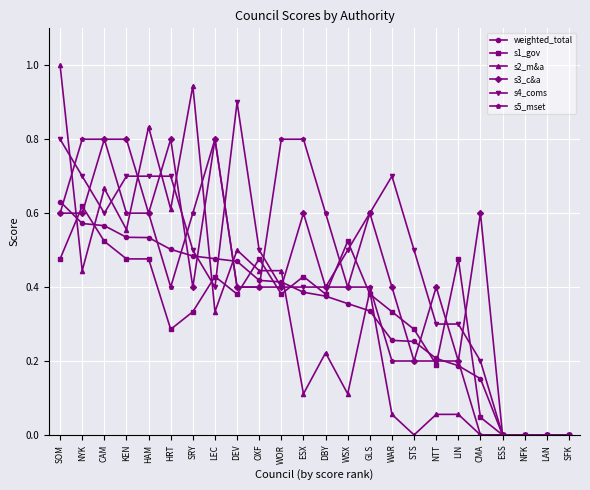

What is the difference between the maximum and minimum values in the s2_m&a series?

1.0